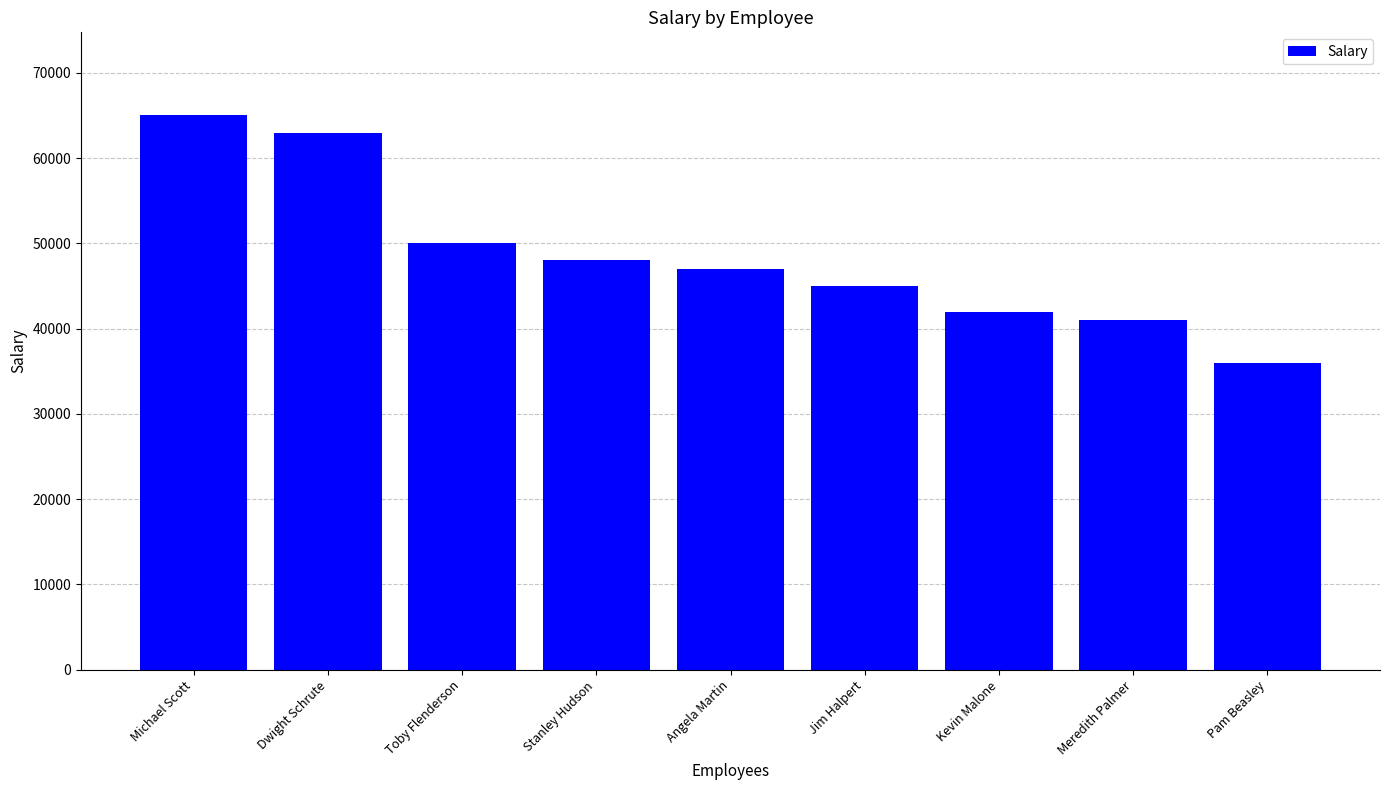

Which label corresponds to the smallest value in the chart?

Pam Beasley